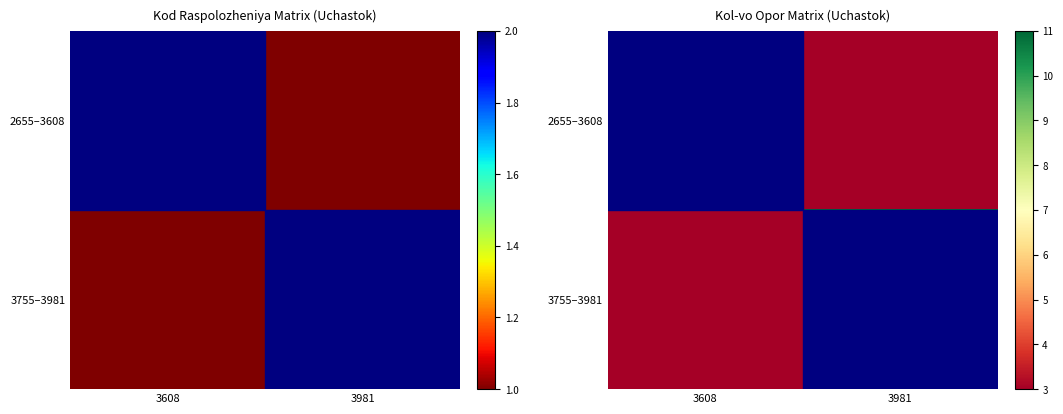

How many series are shown in this chart?

2